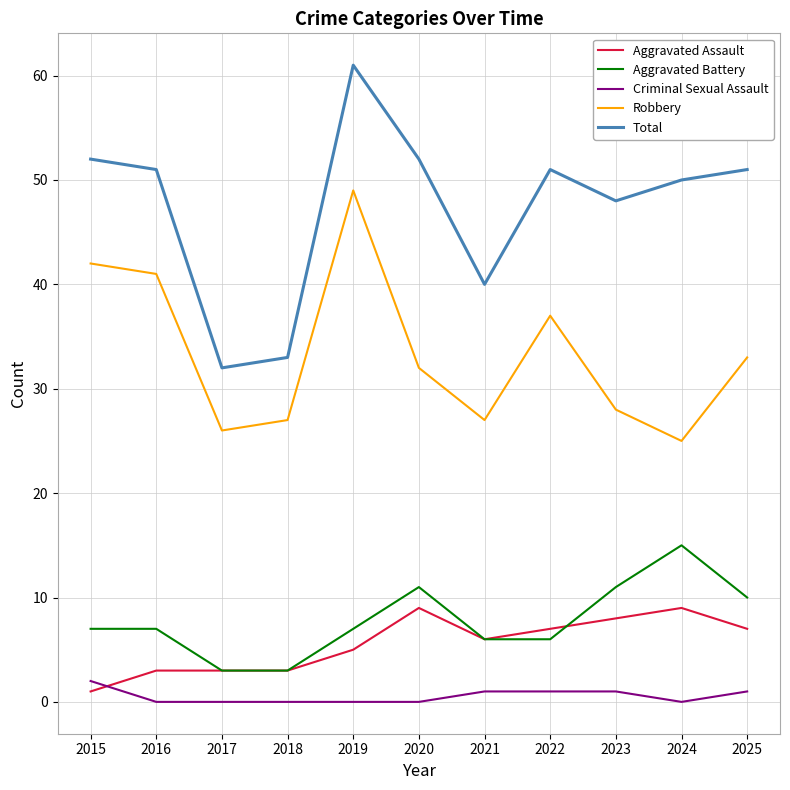

List the series in order of their peak value, highest first.

Total, Robbery, Aggravated Battery, Aggravated Assault, Criminal Sexual Assault